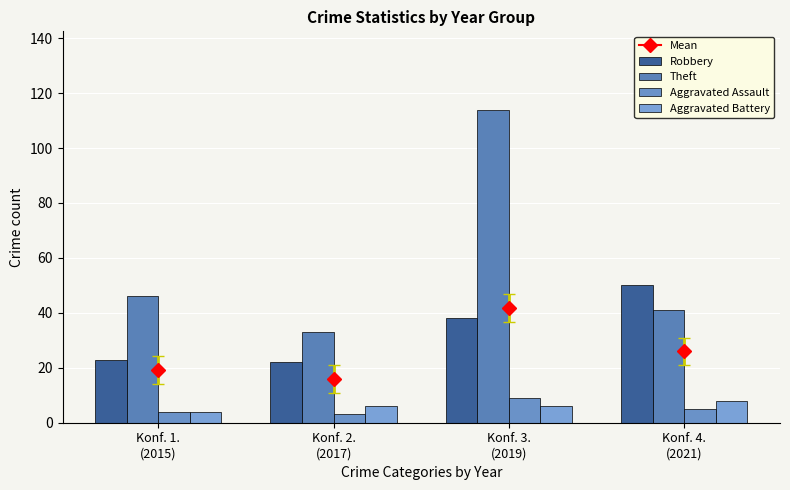

How many data points does each series have?

4